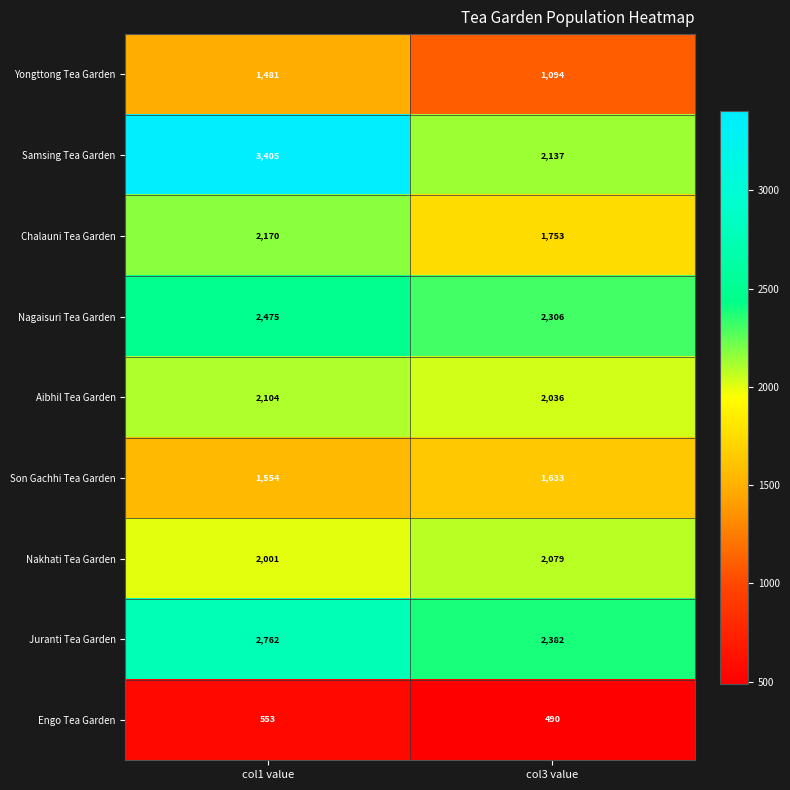

Reading left to right, what are all the values shown in this chart?

Yongttong Tea Garden: 1481	1094
Samsing Tea Garden: 3405	2137
Chalauni Tea Garden: 2170	1753
Nagaisuri Tea Garden: 2475	2306
Aibhil Tea Garden: 2104	2036
Son Gachhi Tea Garden: 1554	1633
Nakhati Tea Garden: 2001	2079
Juranti Tea Garden: 2762	2382
Engo Tea Garden: 553	490